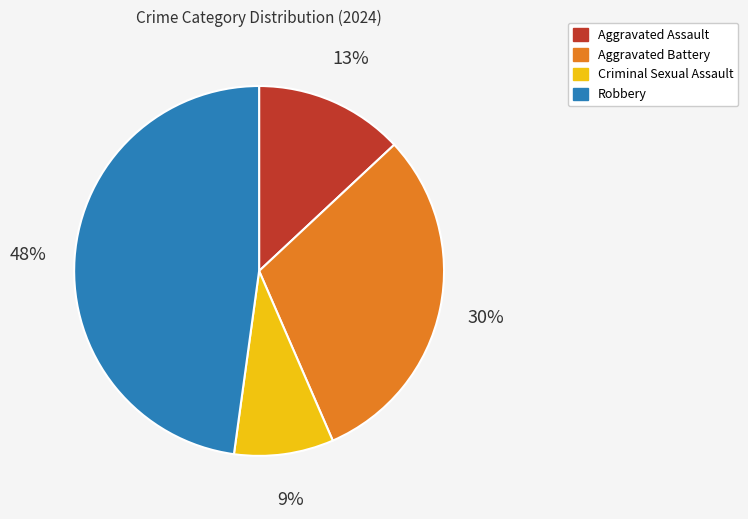

Is it true that Robbery is 48% of the pie?

True